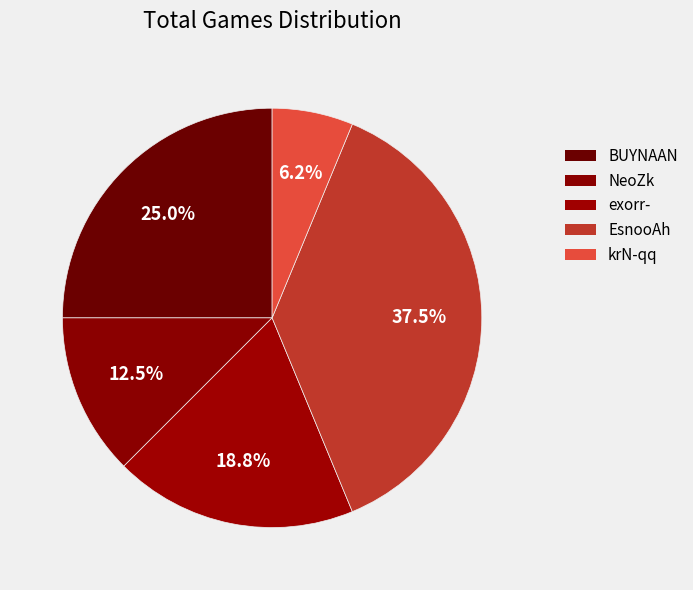

Is the sum of krN-qq and exorr- greater than half?

No